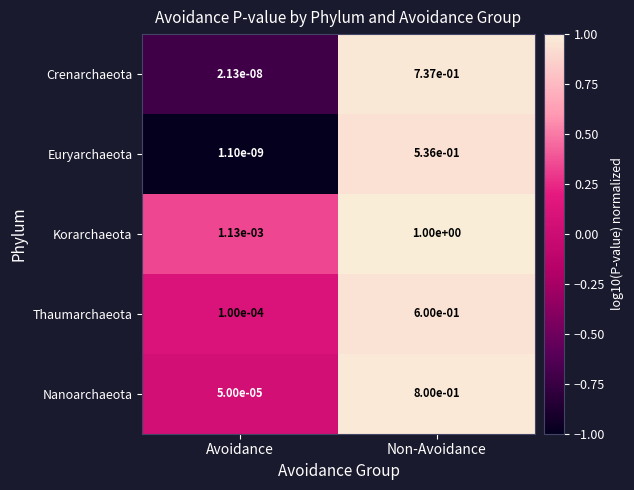

At which label is Nanoarchaeota closest to 0?

Avoidance